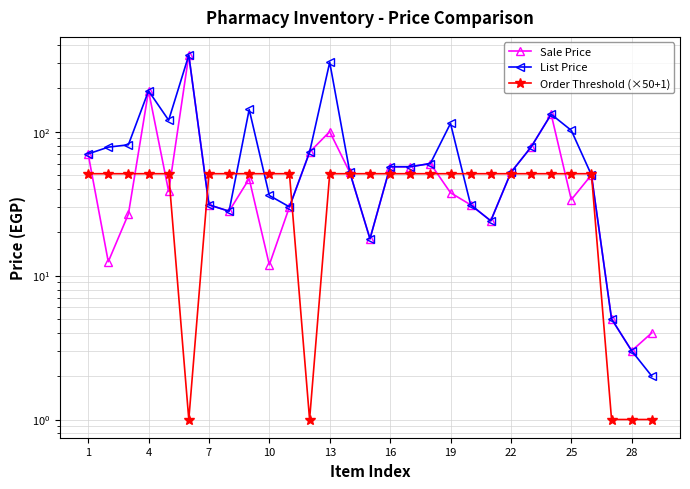

At which label does Order Threshold (×50+1) reach its peak?

1